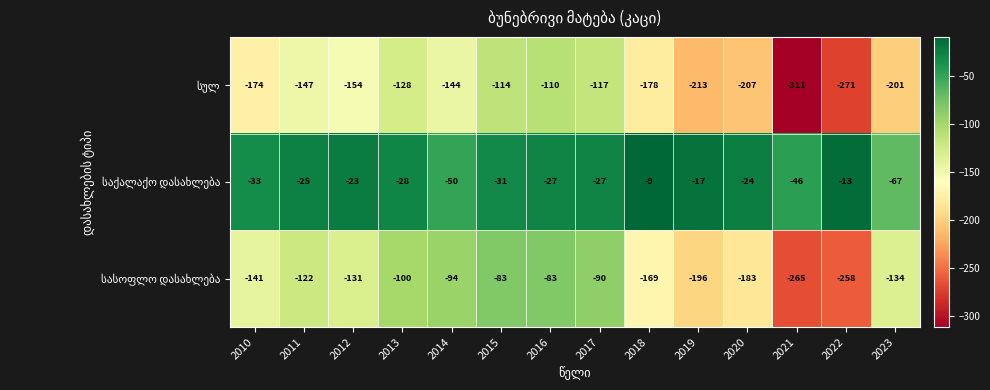

At which category is the sum across all series the highest?

2016